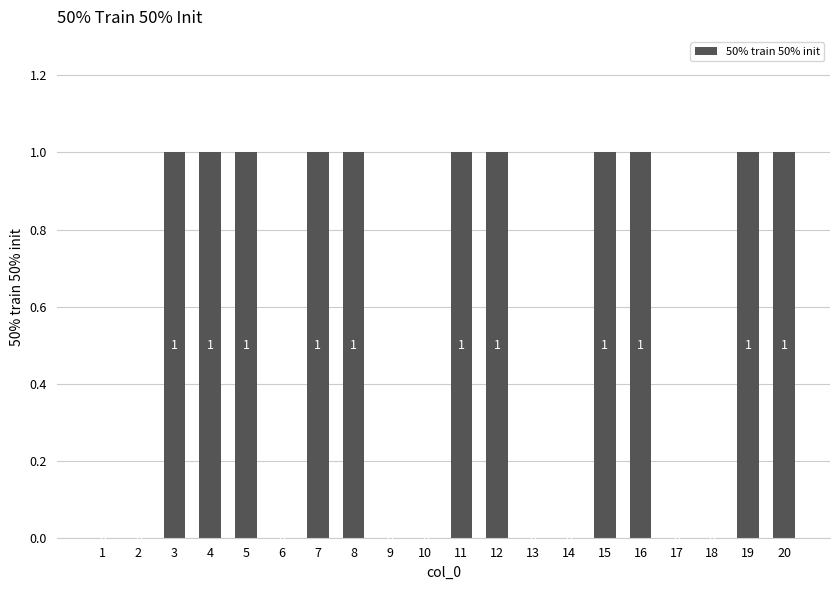

Are the bars horizontal?

No